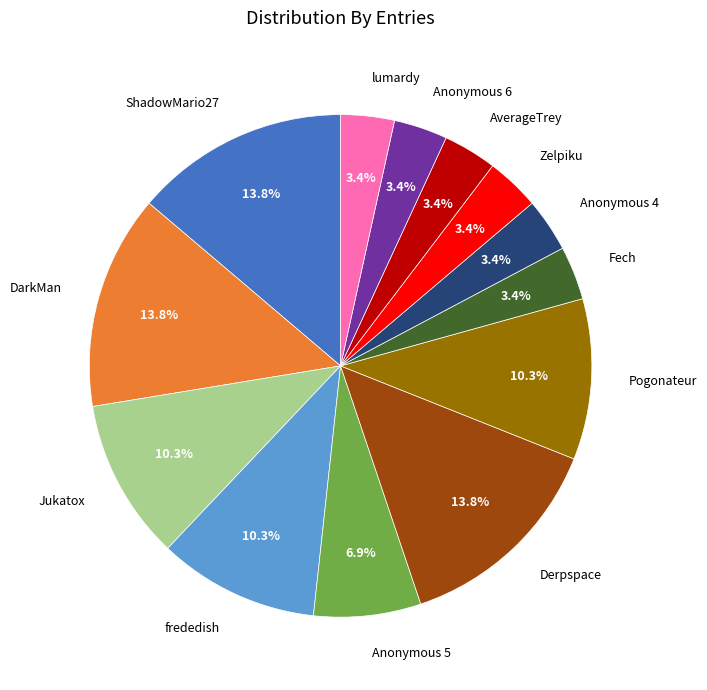

Is there any slice that represents more than half of the pie?

No